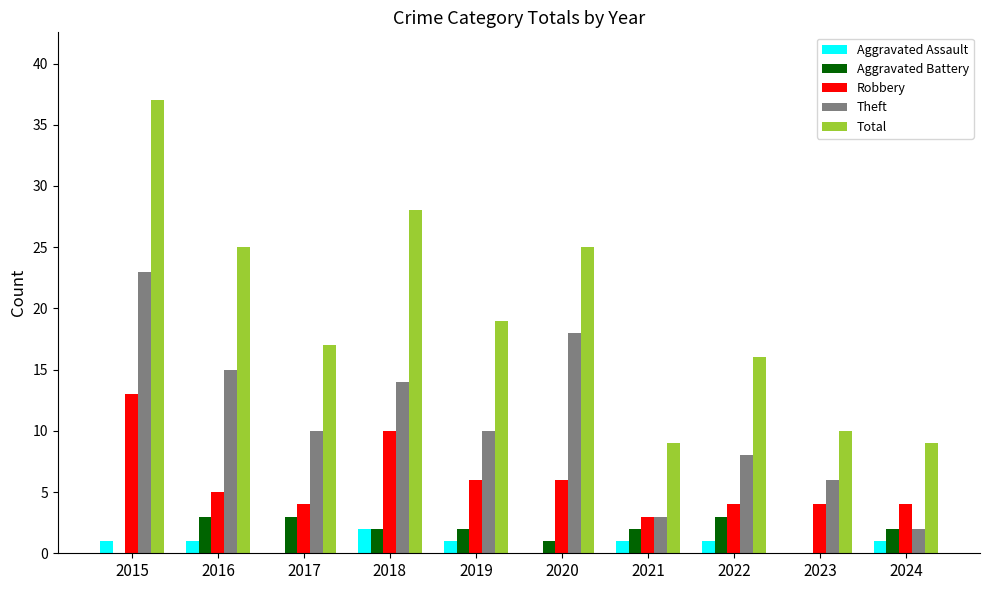

What is the sum of all Theft values?

109